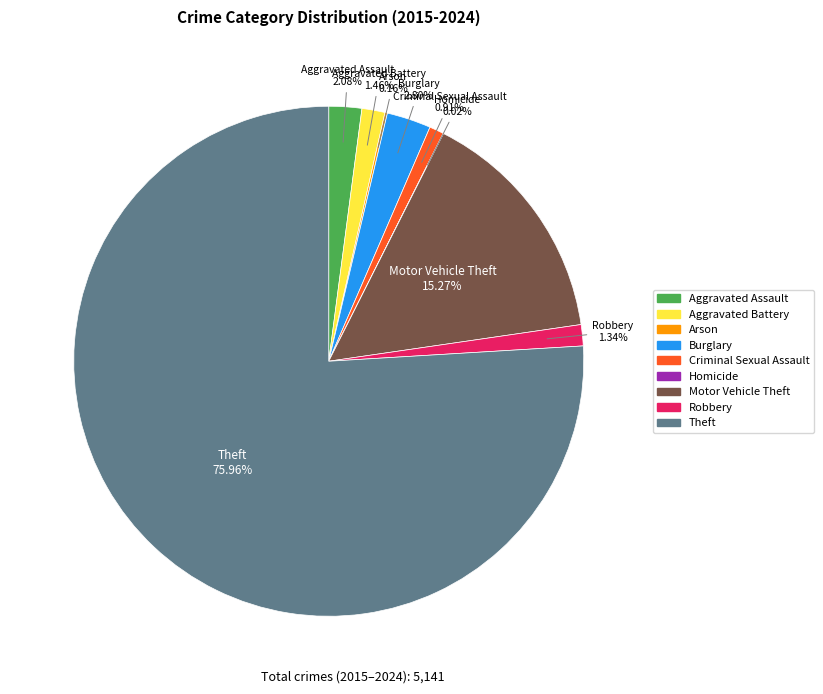

Which slice is the largest?

Theft